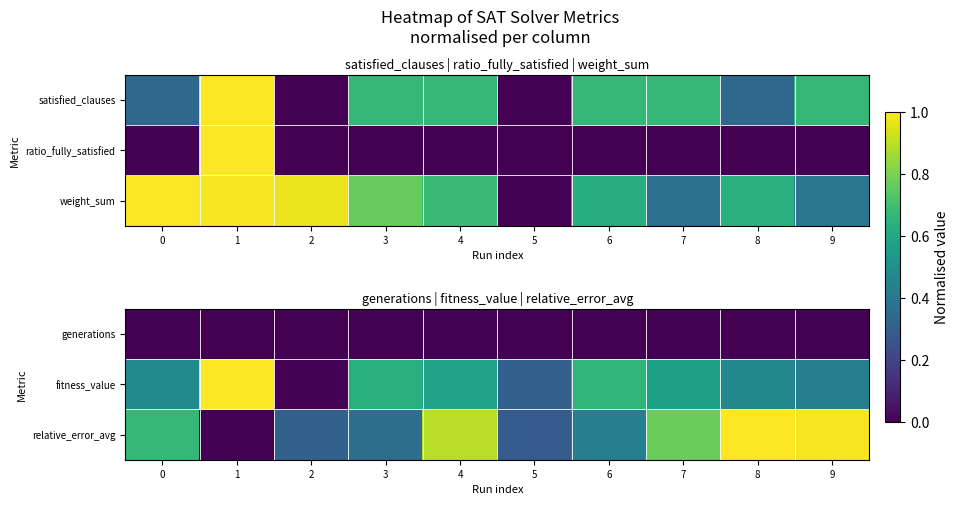

Read the relative_error_avg value at 0.

0.7